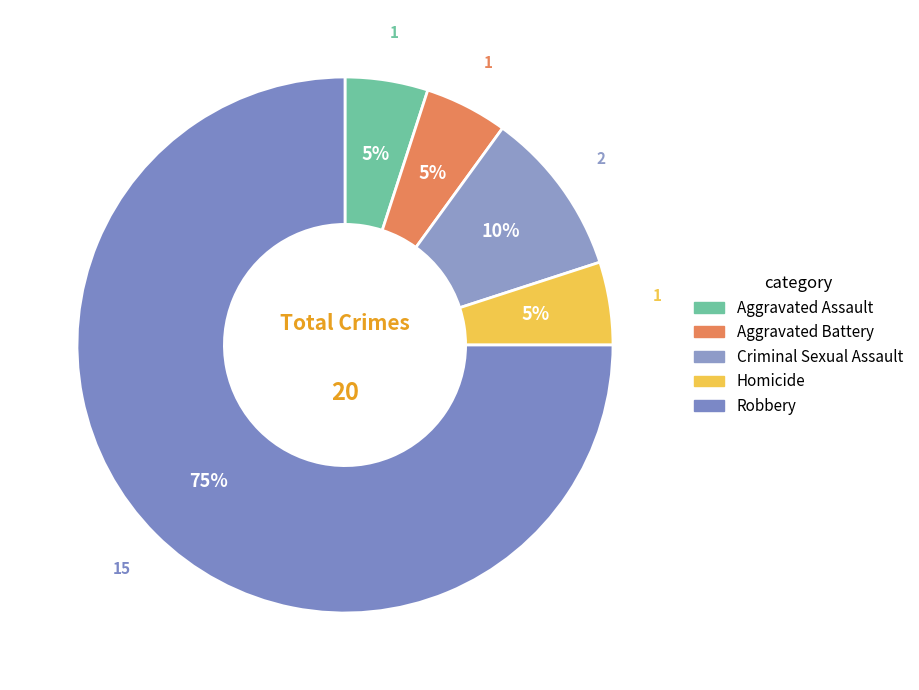

What is the ratio of the value at Homicide to the value at Aggravated Assault?

1.0